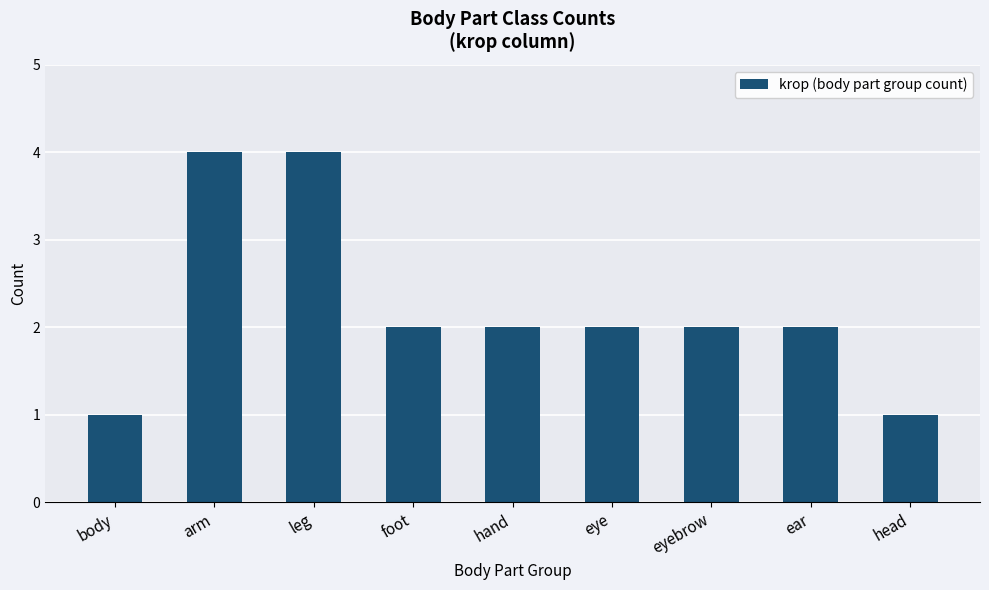

What is the label of the 2nd bar from the left?

arm